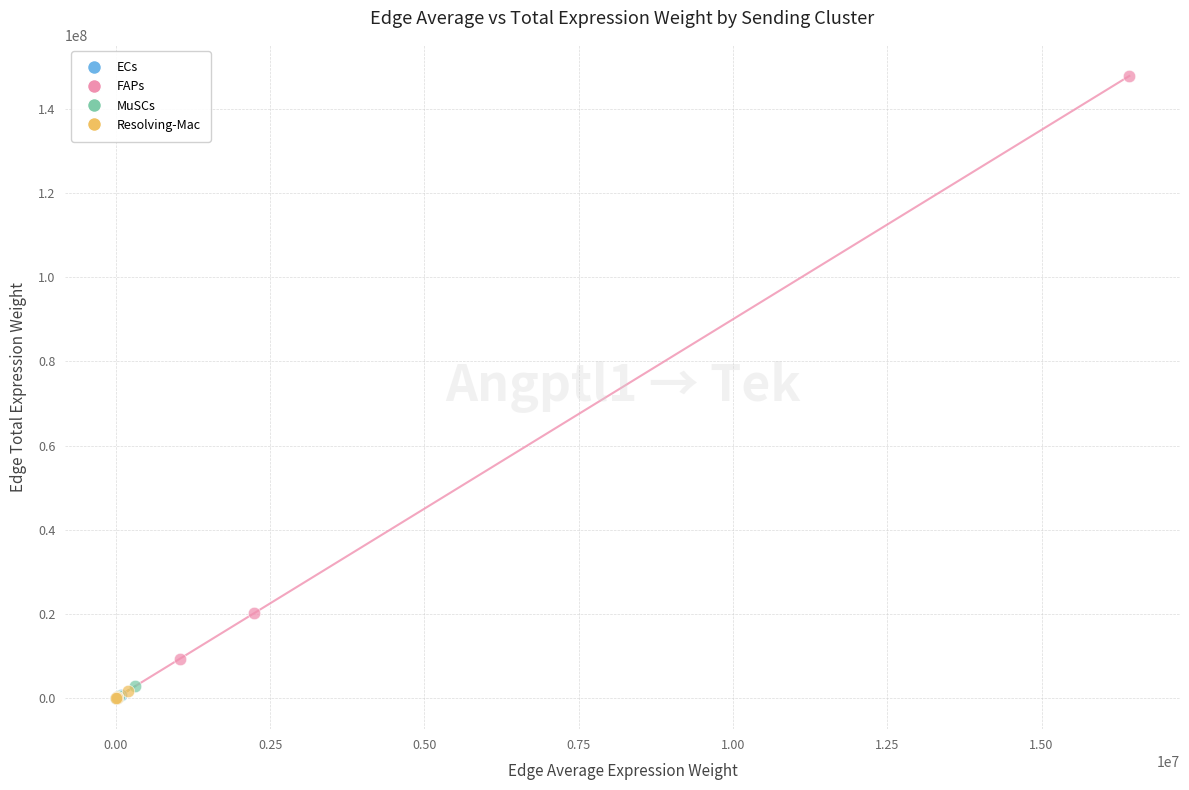

Which series has the largest Y range (max minus min)?

FAPs